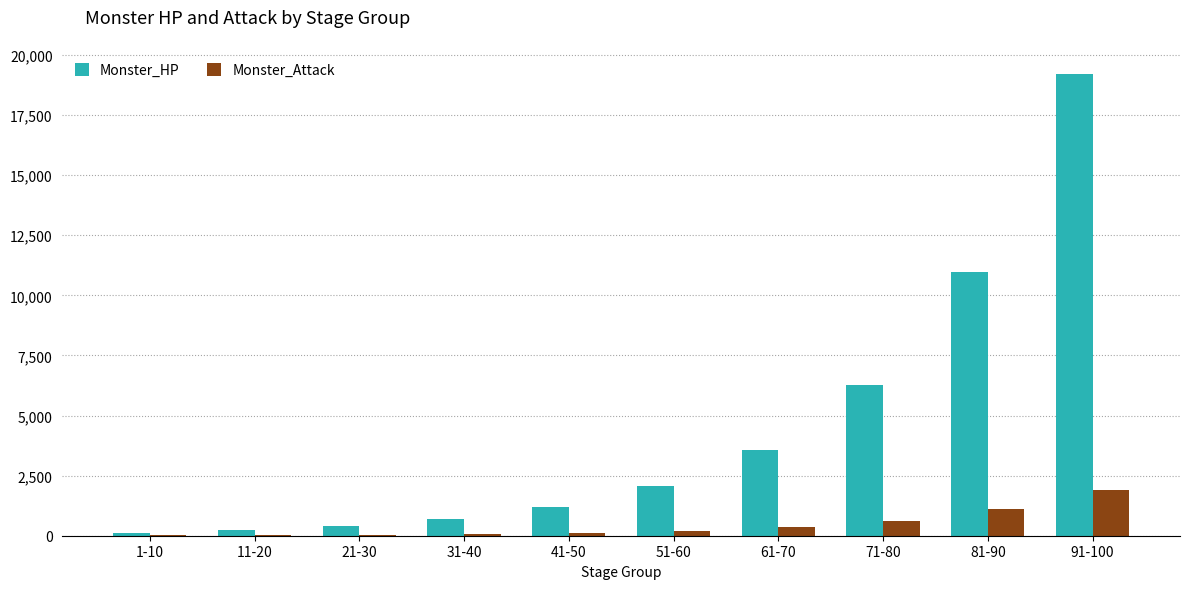

Are the bars grouped side by side (vs. stacked)?

Yes